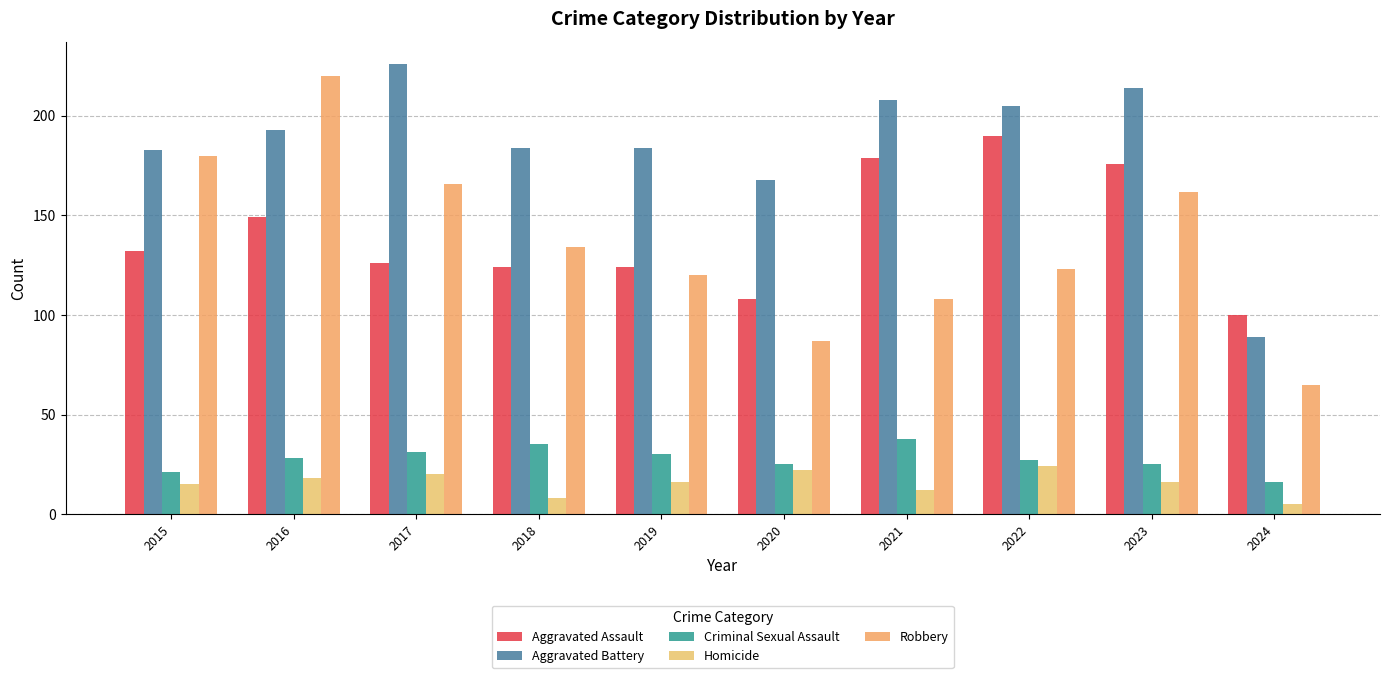

The value of Criminal Sexual Assault at 2021 is 60. True or false?

False